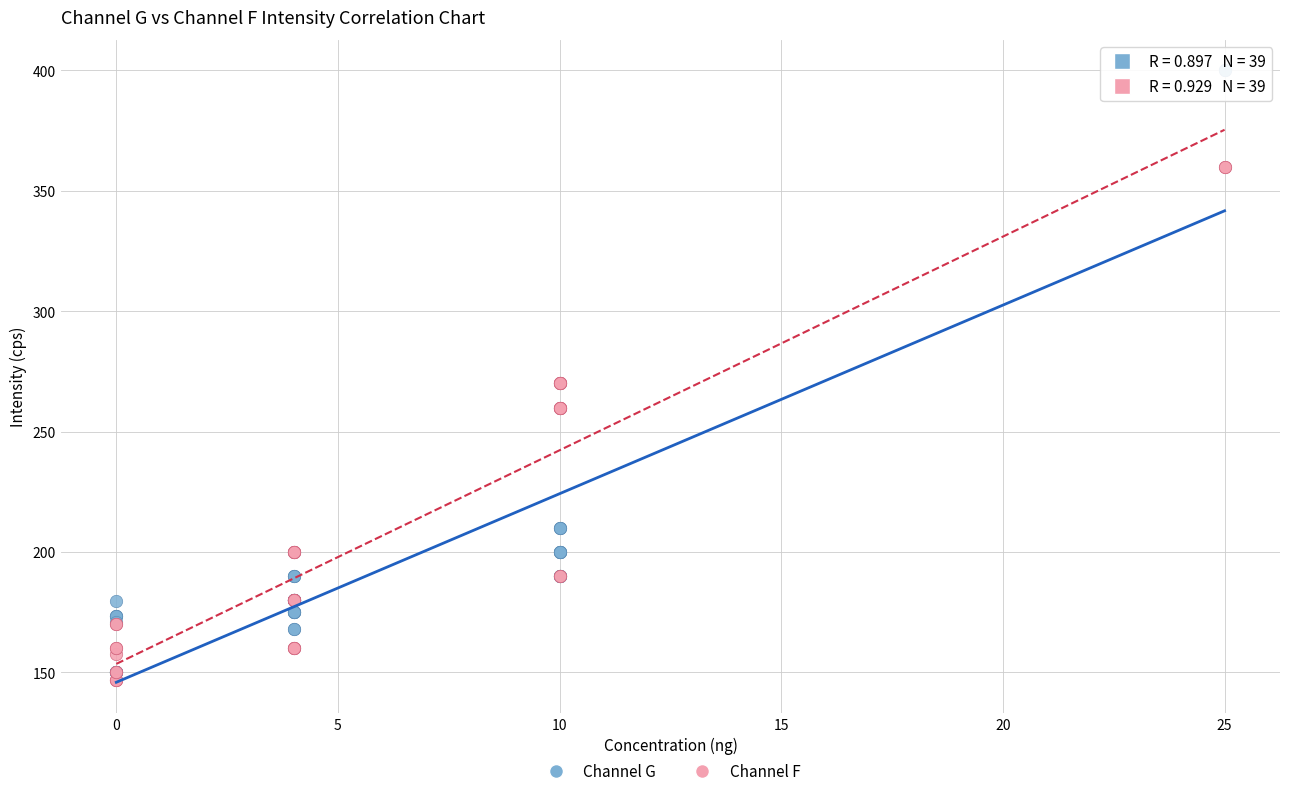

Which series contains the highest Y value?

Channel G